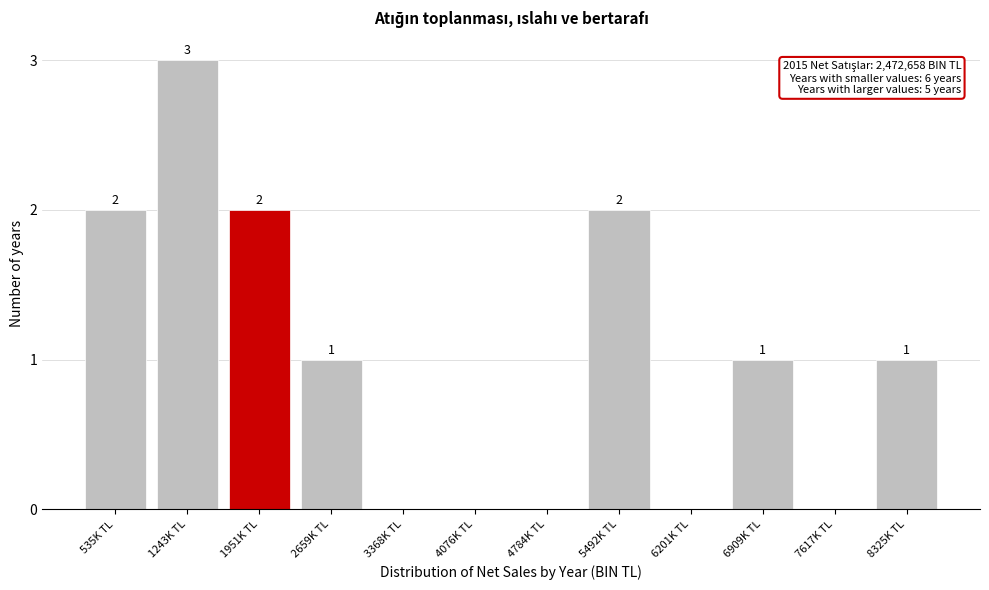

Reading left to right, transcribe all the data shown in this chart.

535K TL=2	1243K TL=3	1951K TL=2	2659K TL=1	3368K TL=0	4076K TL=0	4784K TL=0	5492K TL=2	6201K TL=0	6909K TL=1	7617K TL=0	8325K TL=1